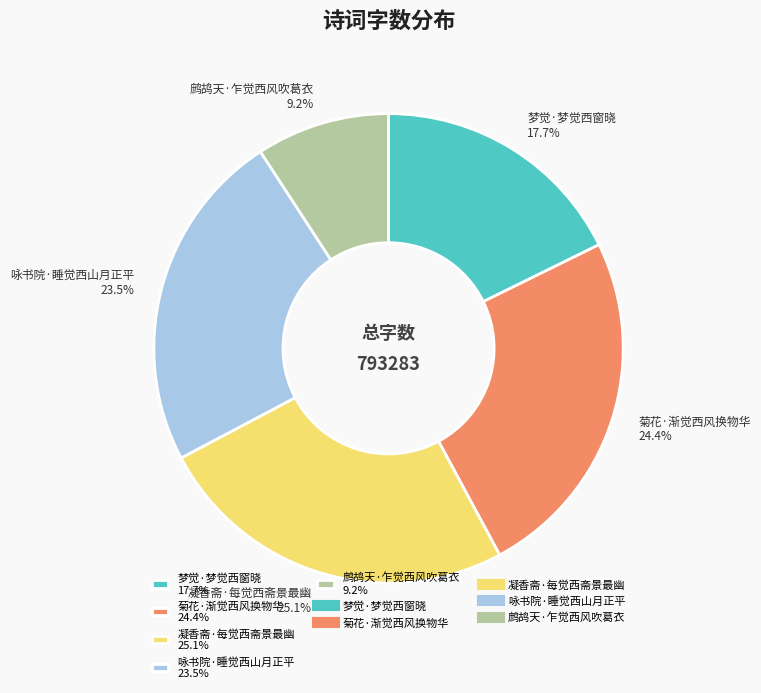

To the nearest percent, what is the average slice percentage?

20%